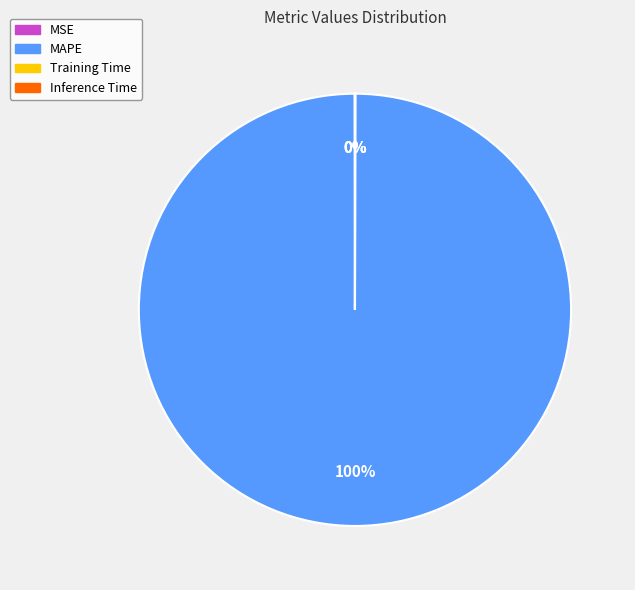

The MAPE slice represents 100% of the pie. True or false?

True